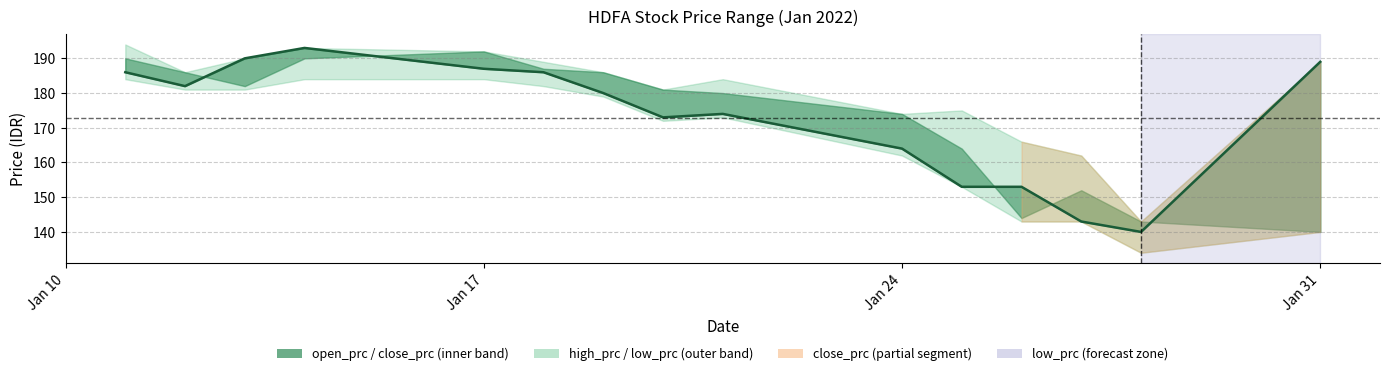

What is the maximum value shown in the chart?

193